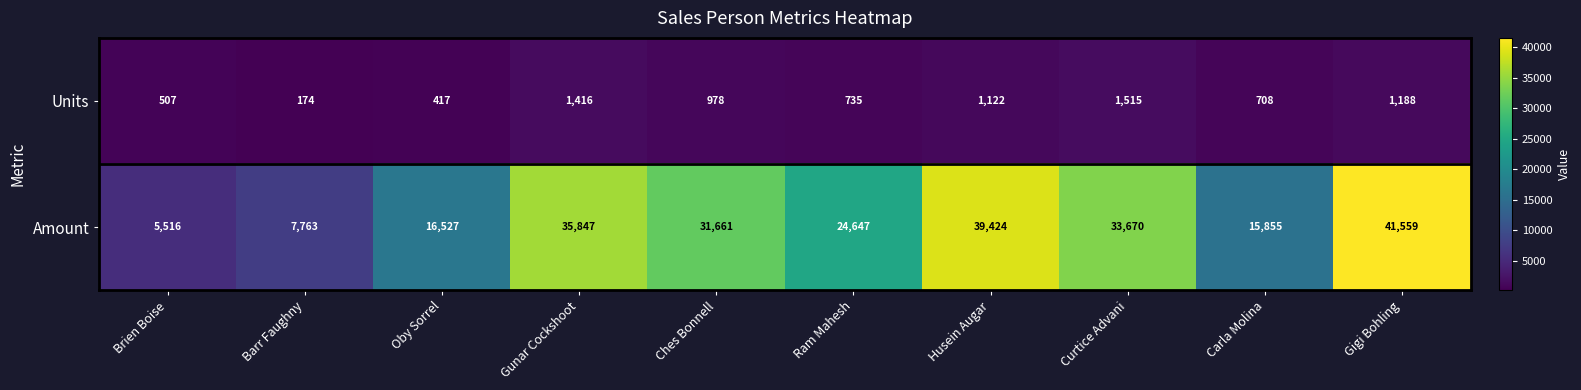

What is the difference between the maximum and minimum values in the Units series?

1341